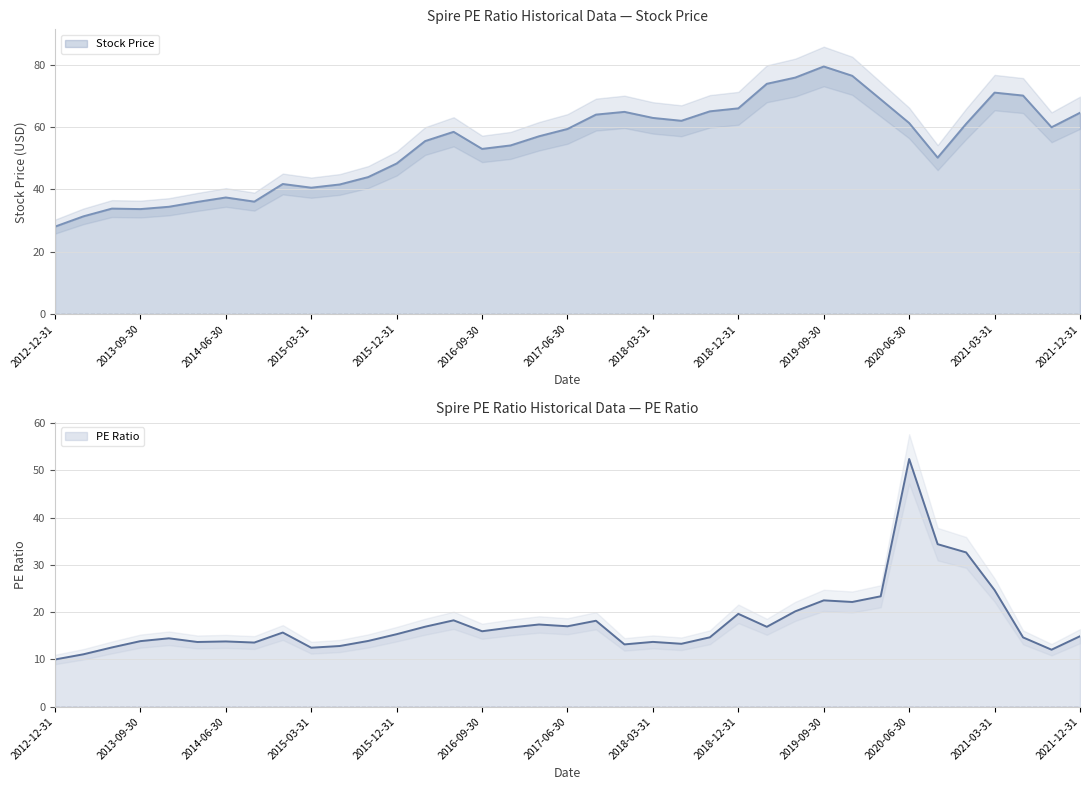

Reading right to left, extract all data points from this chart.

Stock Price: 64.6	59.9	70.1	71.0	61.0	50.2	61.3	68.9	76.4	79.4	75.8	73.8	66.0	65.0	62.0	62.9	64.9	64.0	59.4	57.0	54.1	53.0	58.5	55.5	48.3	44.0	41.6	40.6	41.7	36.1	37.4	36.0	34.4	33.7	33.9	31.4	28.1
PE Ratio: 14.9	12.1	14.7	24.7	32.6	34.4	52.4	23.4	22.1	22.5	20.2	16.9	19.6	14.7	13.3	13.7	13.2	18.2	17.0	17.4	16.8	16.0	18.3	16.9	15.3	13.9	12.8	12.5	15.7	13.6	13.8	13.7	14.5	13.9	12.5	11.1	10.0